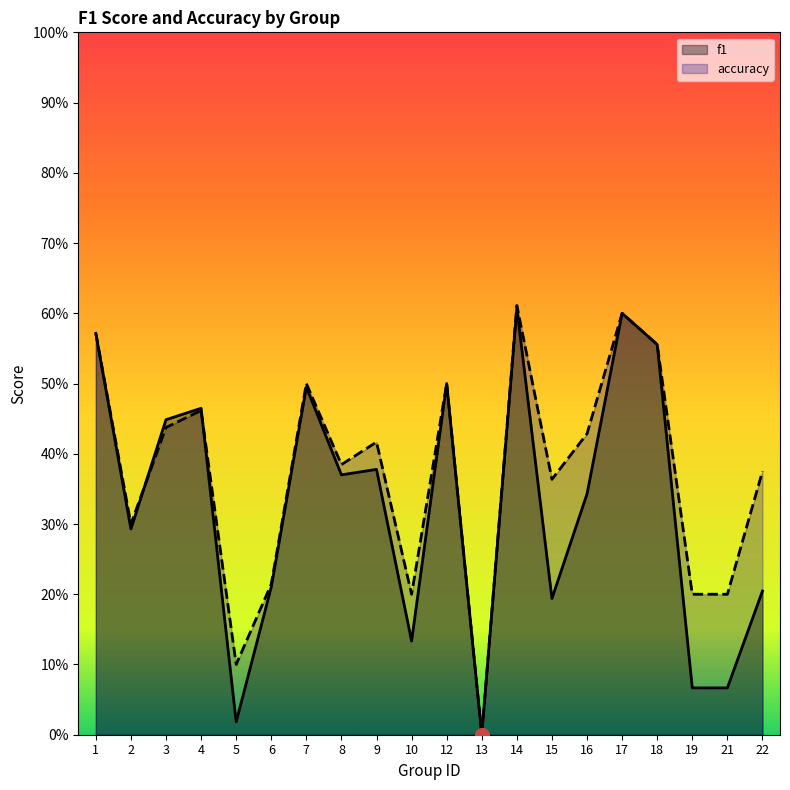

How many data points in accuracy are above 0?

19